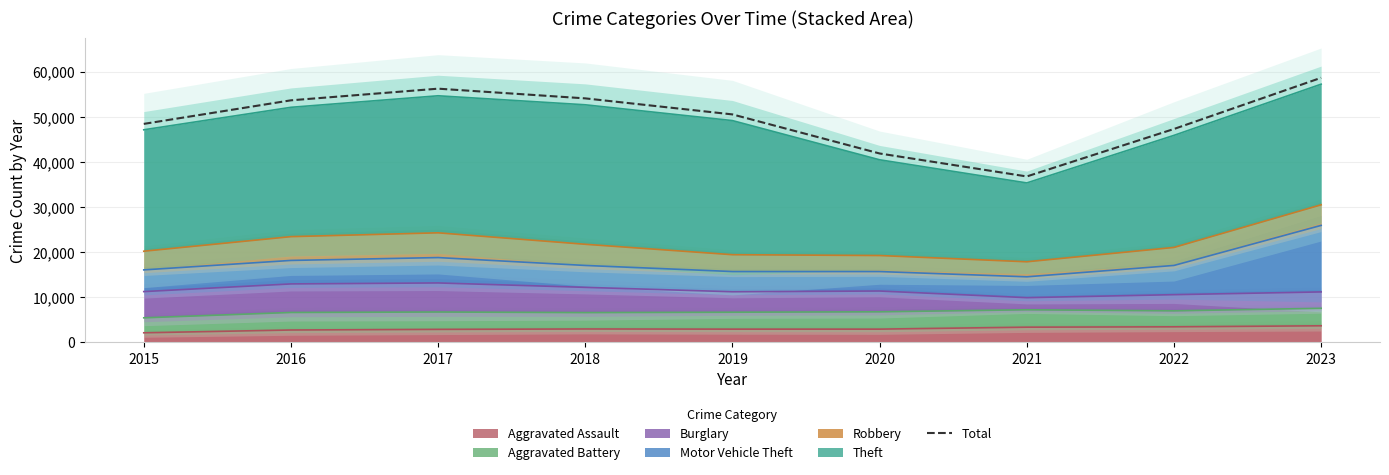

What is the greatest value displayed?

58658